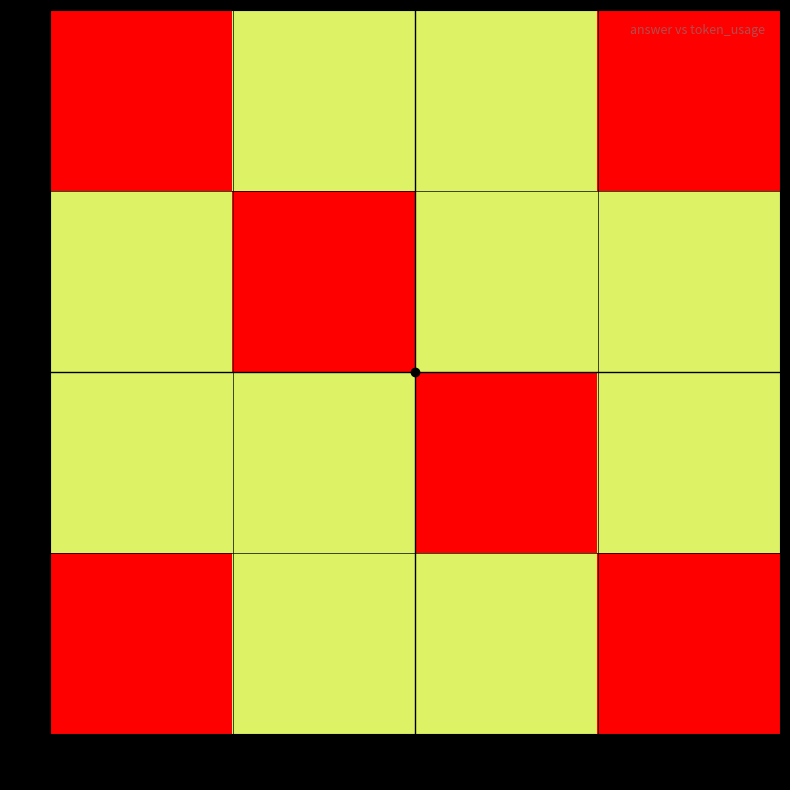

Reading left to right, extract all data points from this chart.

0: 75=1000.0	91=666.7	110=333.3	96=0.0
1: 75=666.7	91=1000.0	110=666.7	96=333.3
2: 75=333.3	91=666.7	110=1000.0	96=666.7
3: 75=0.0	91=333.3	110=666.7	96=1000.0